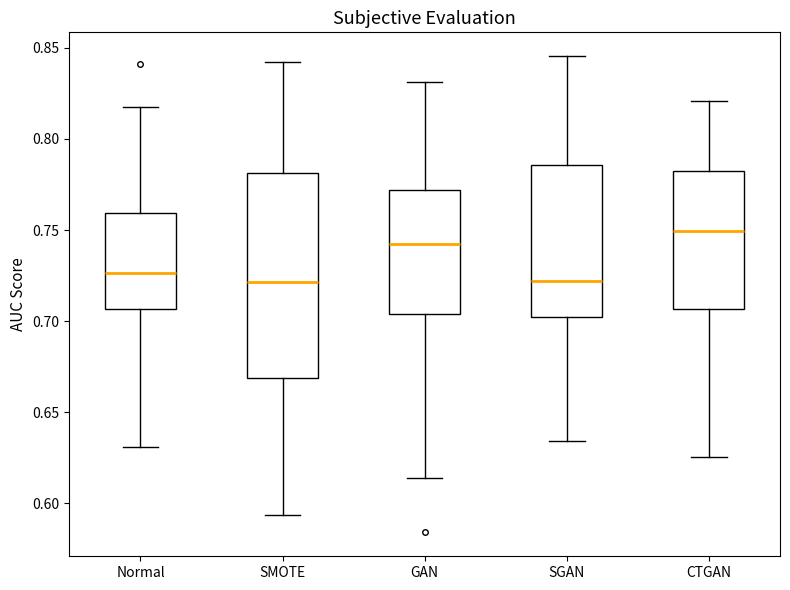

Which box has the highest median line?

CTGAN